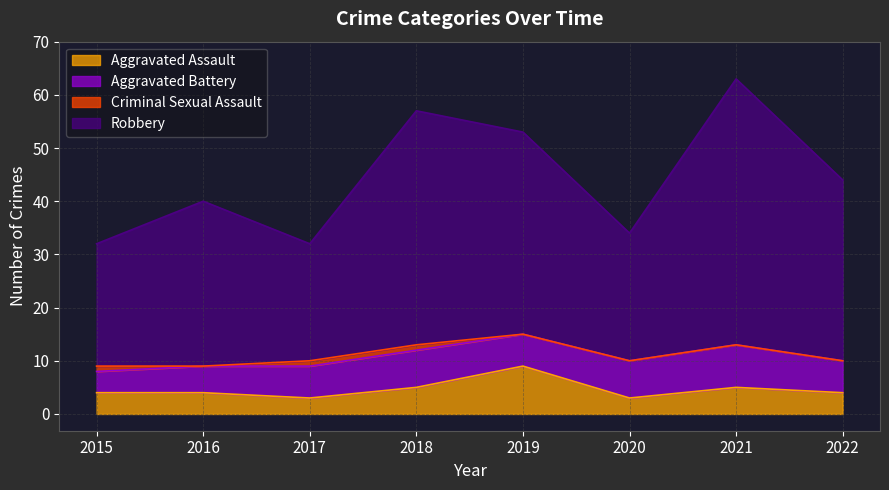

True or false: Robbery and Aggravated Assault intersect in this chart.

False